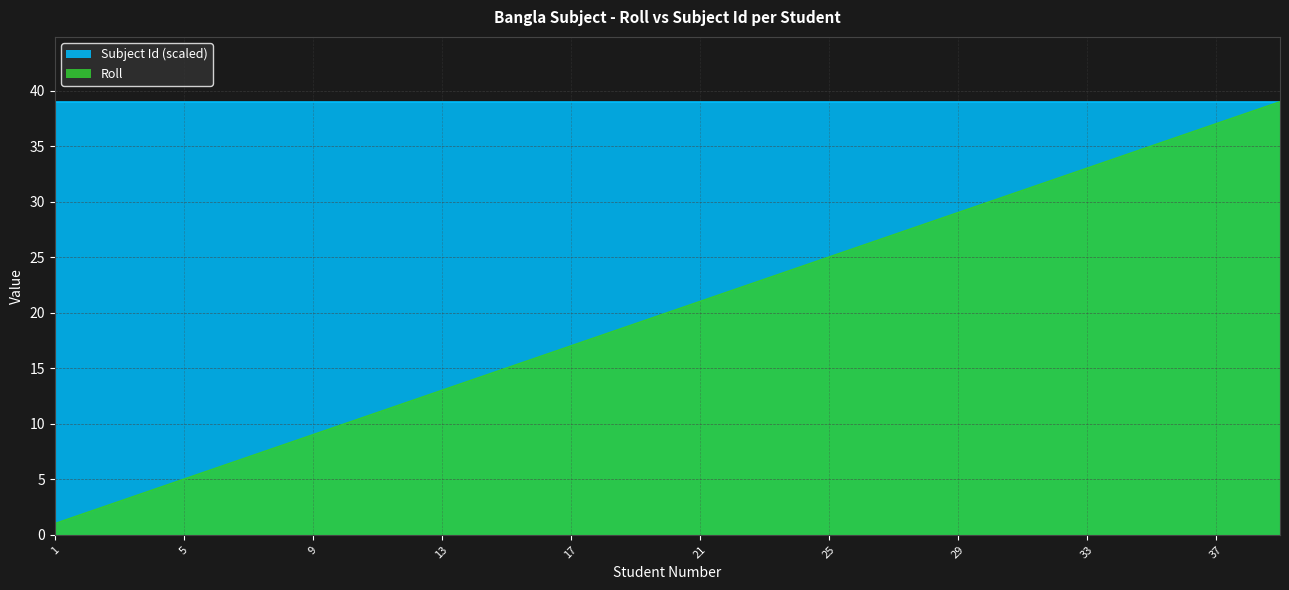

Reading left to right, transcribe all the data shown in this chart.

1=1	2=2	3=3	4=4	5=5	6=6	7=7	8=8	9=9	10=10	11=11	12=12	13=13	14=14	15=15	16=16	17=17	18=18	19=19	20=20	21=21	22=22	23=23	24=24	25=25	26=26	27=27	28=28	29=29	30=30	31=31	32=32	33=33	34=34	35=35	36=36	37=37	38=38	39=39